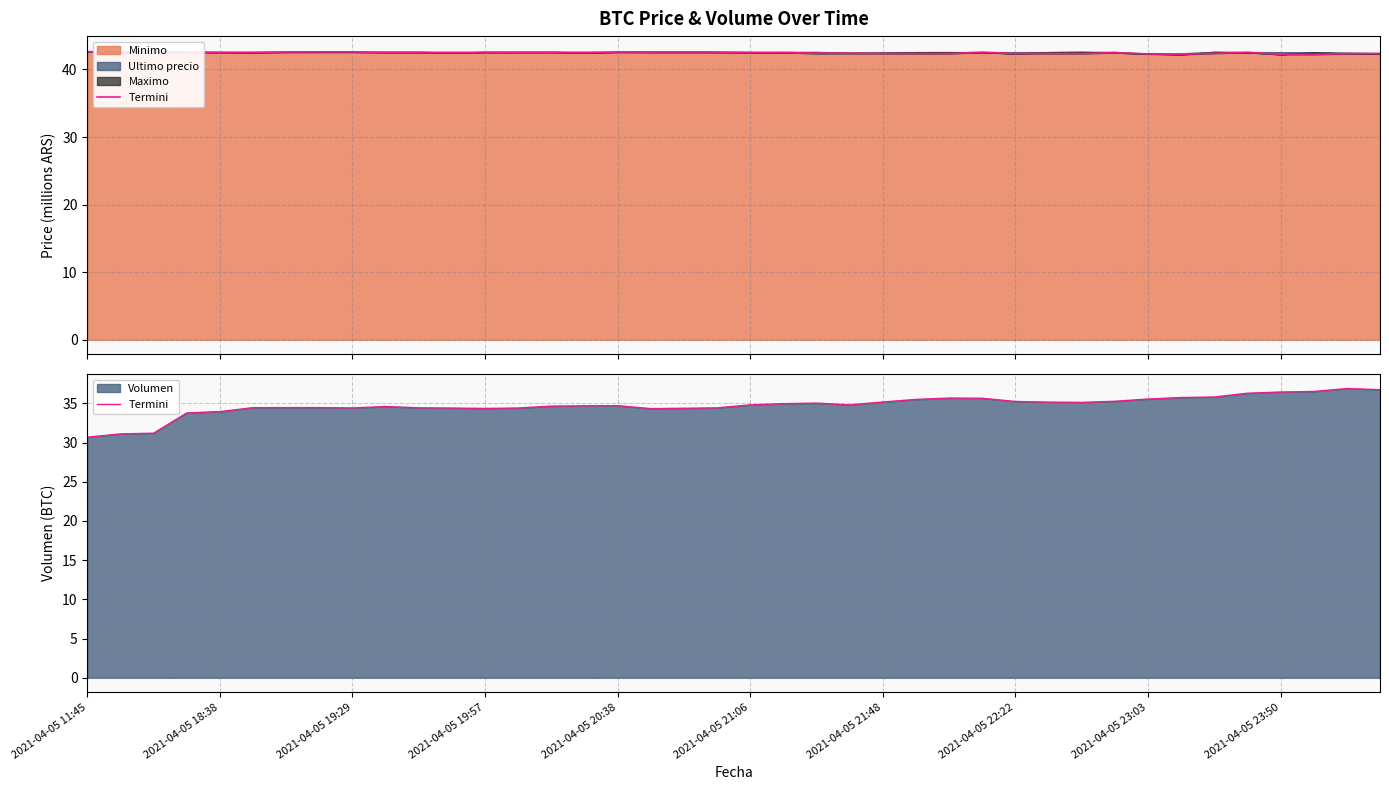

The chart shows a value of 17.0 at 2021-04-05 21:06. True or false?

False